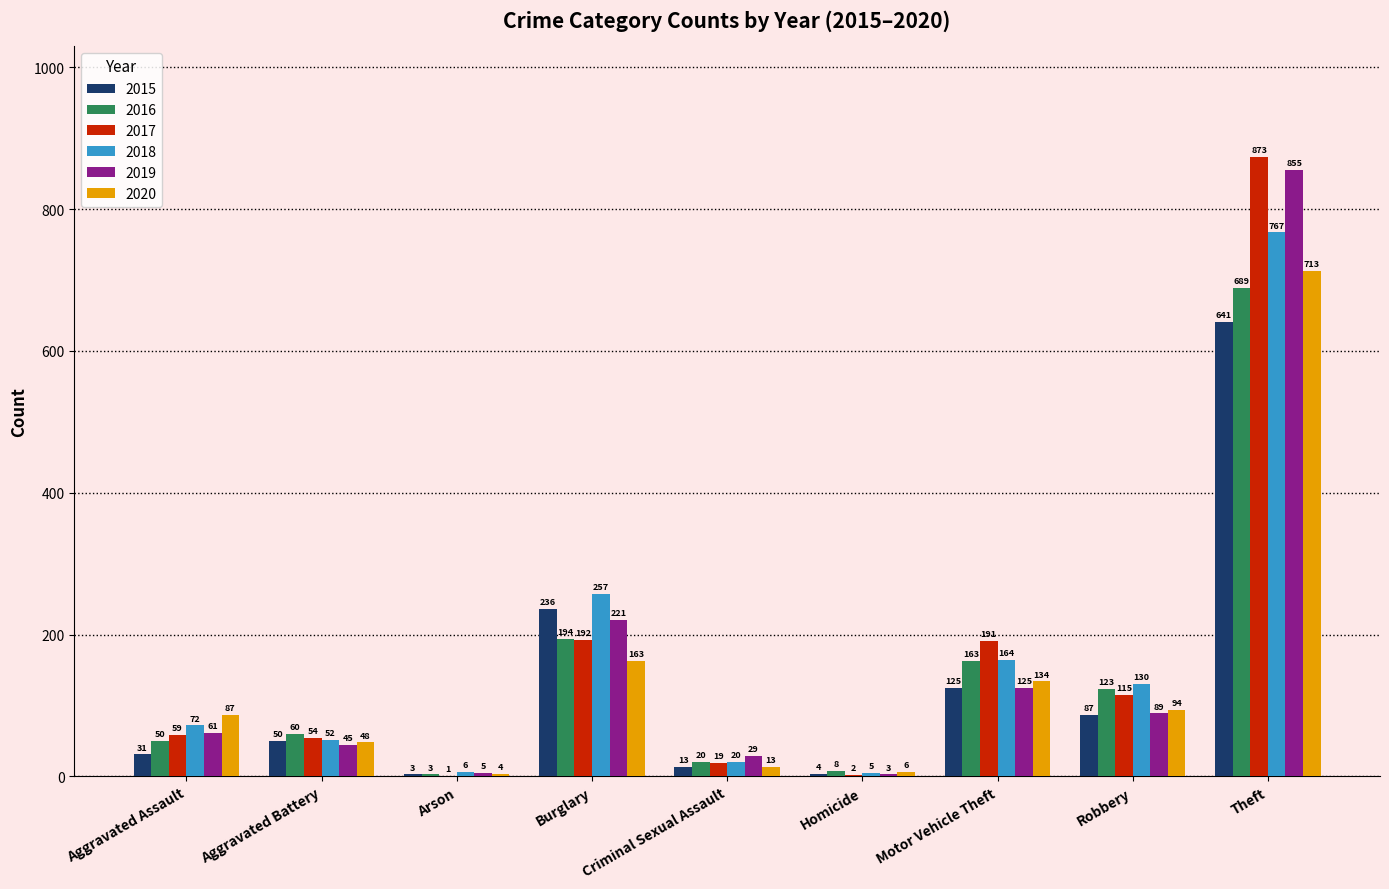

What is the sum of all 2019 values?

1433